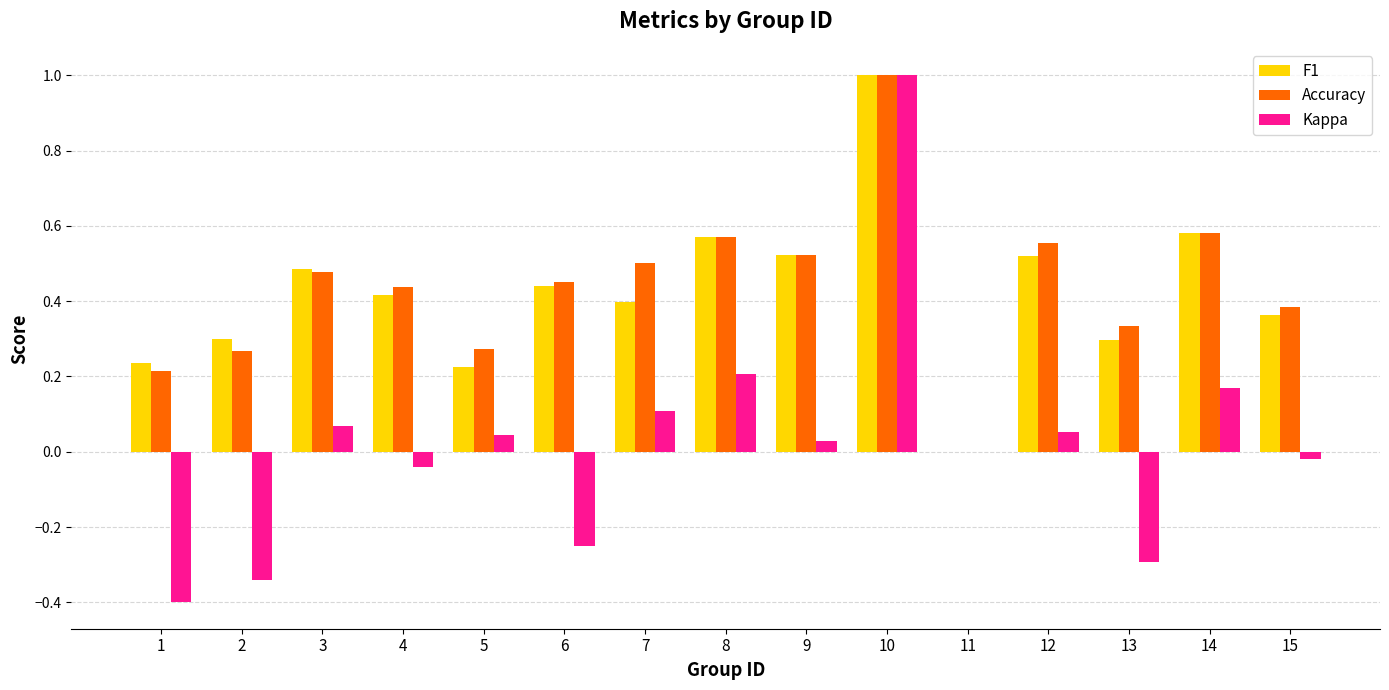

Is it true that F1 equals 0.2 at 4?

False